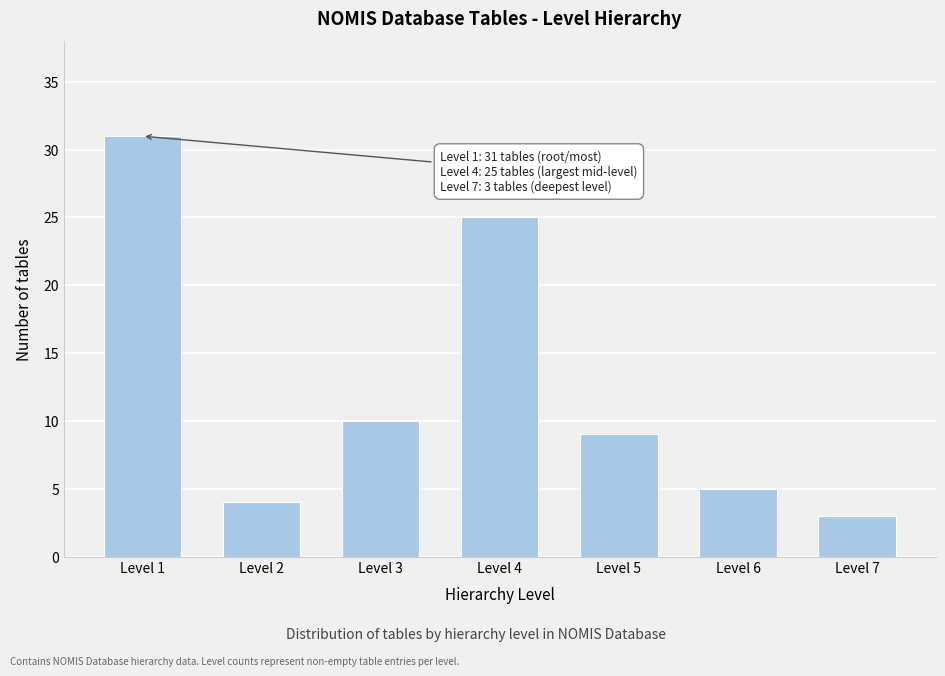

Reading left to right, what are all the values shown in this chart?

Level 1=31	Level 2=4	Level 3=10	Level 4=25	Level 5=9	Level 6=5	Level 7=3